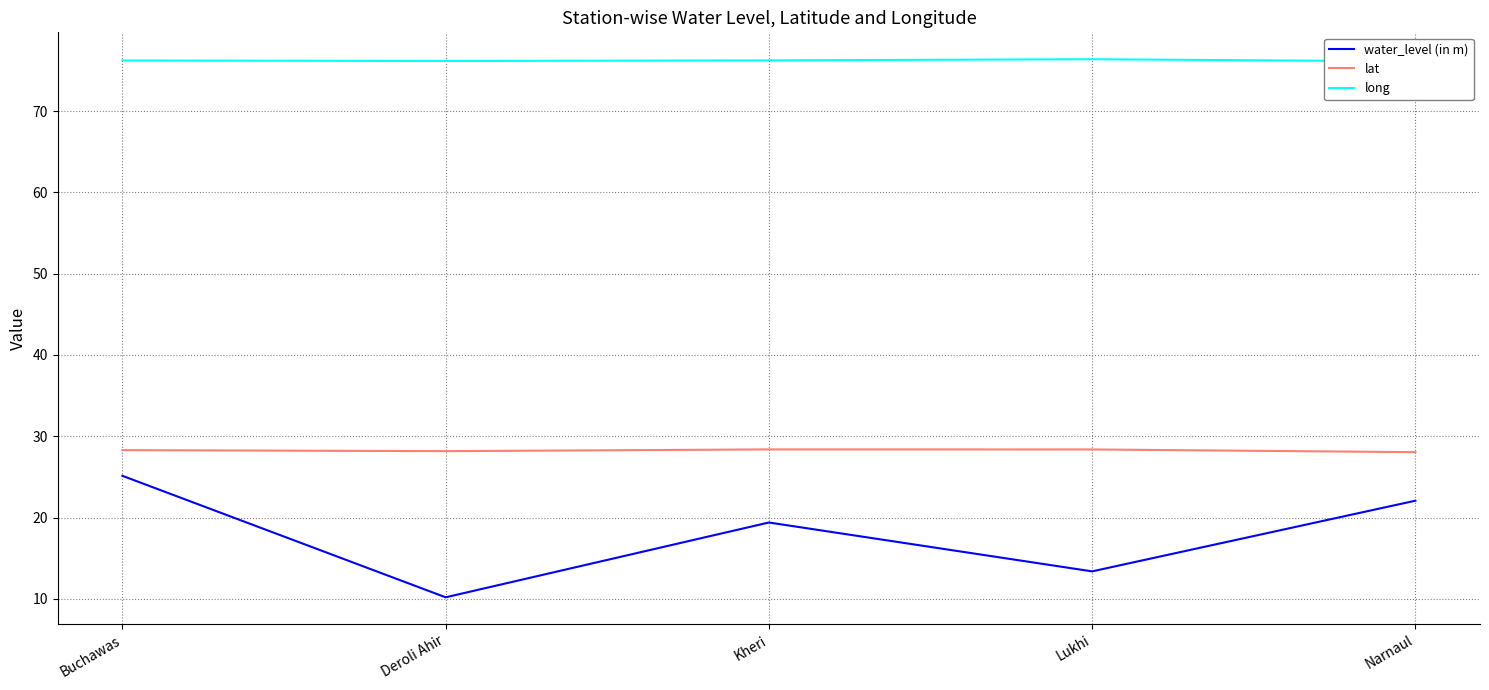

Count the number of data series in this chart.

3